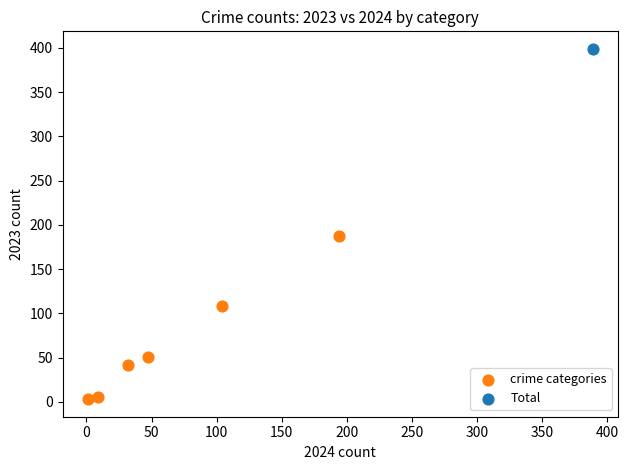

What are all the series names shown in the legend?

crime categories, Total